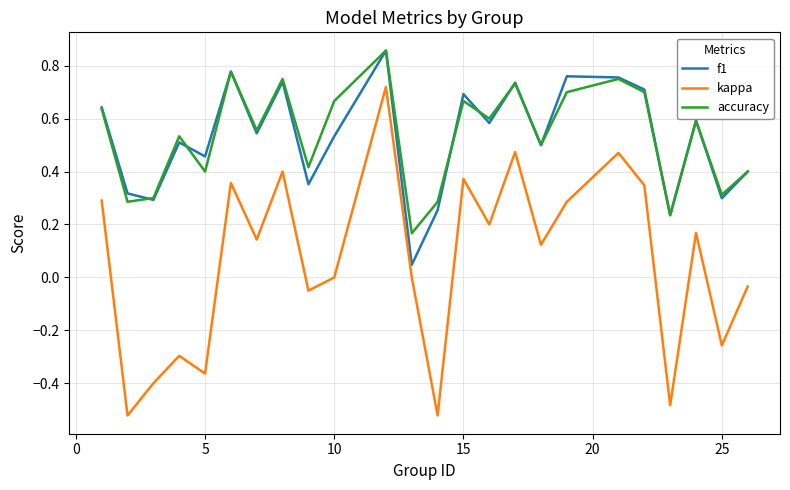

Count the number of data series in this chart.

3